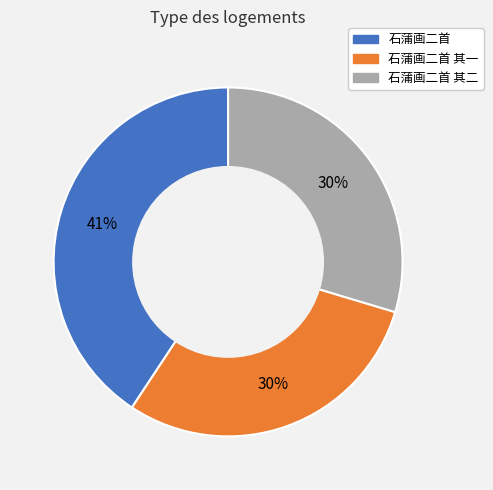

How many slices are in this pie chart?

3